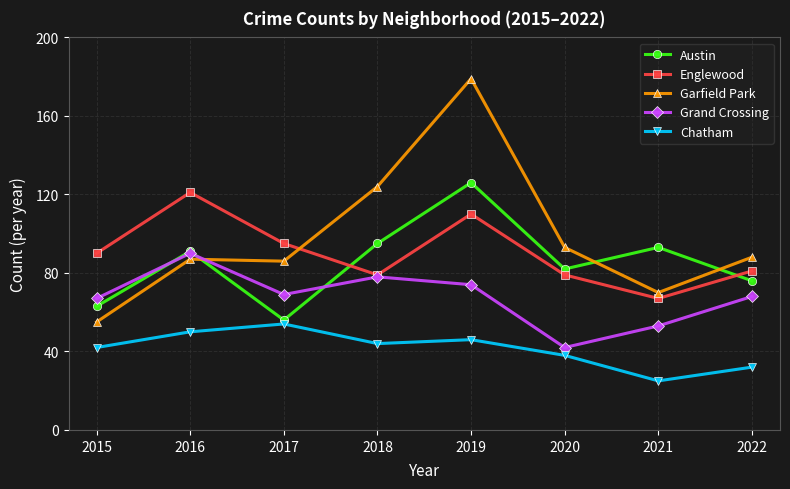

Count the number of categories in the chart.

8